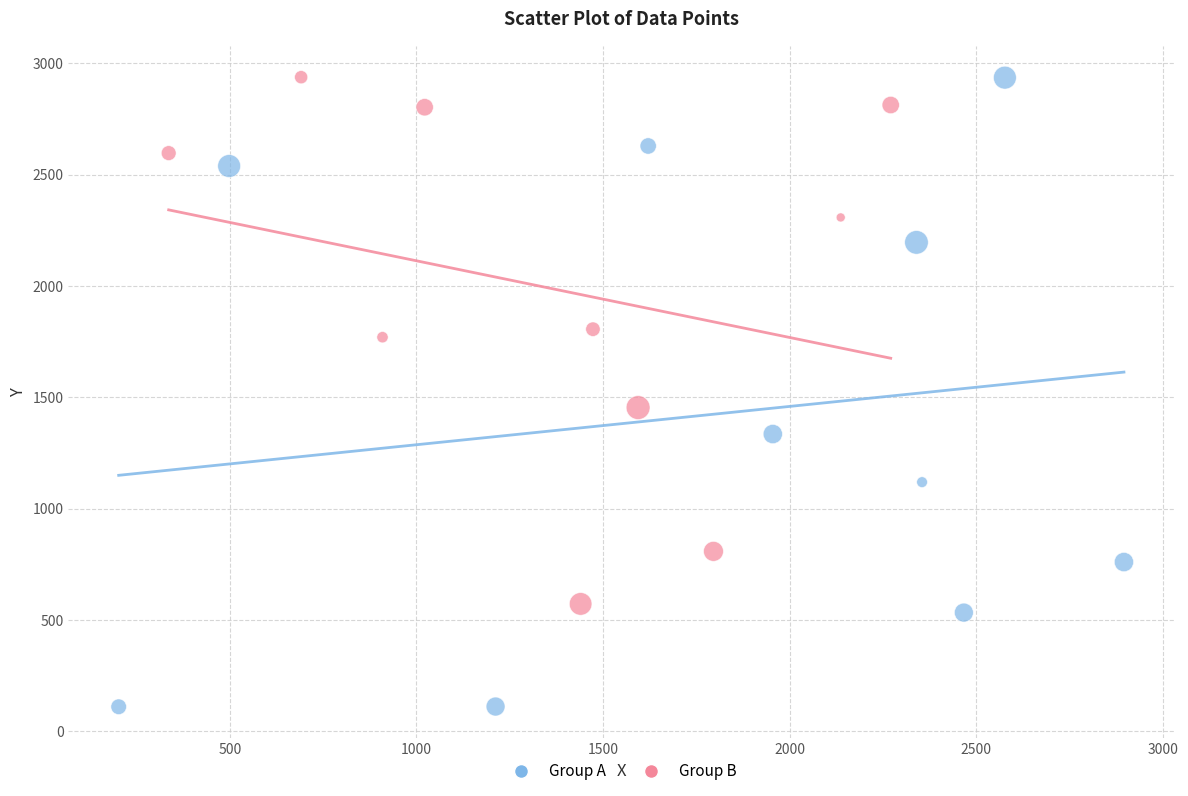

Which series contains the lowest Y value?

Group A